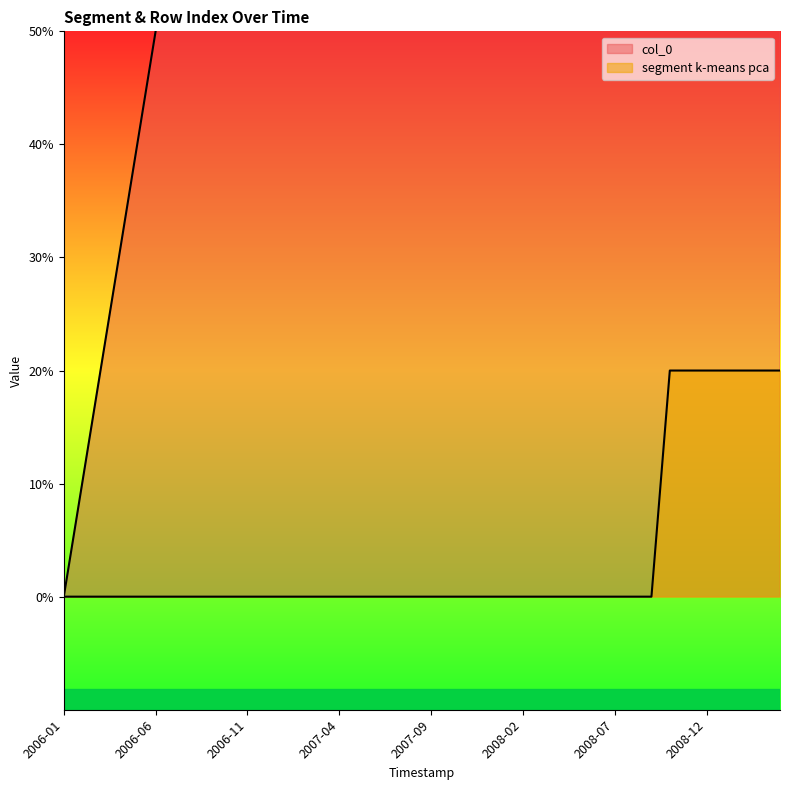

Which label corresponds to the smallest value in the chart?

2006-01